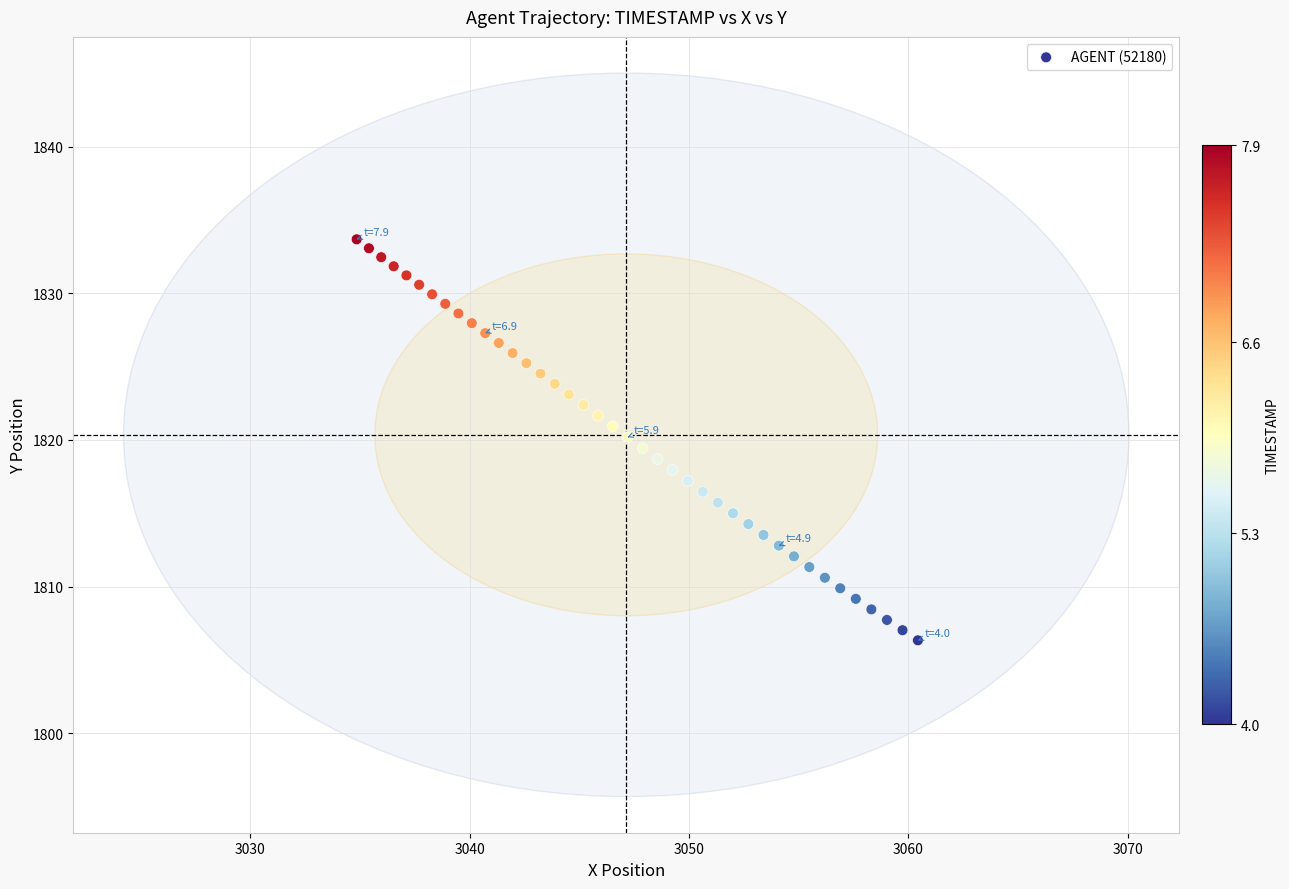

What is the range of X values (max minus min)?

25.6